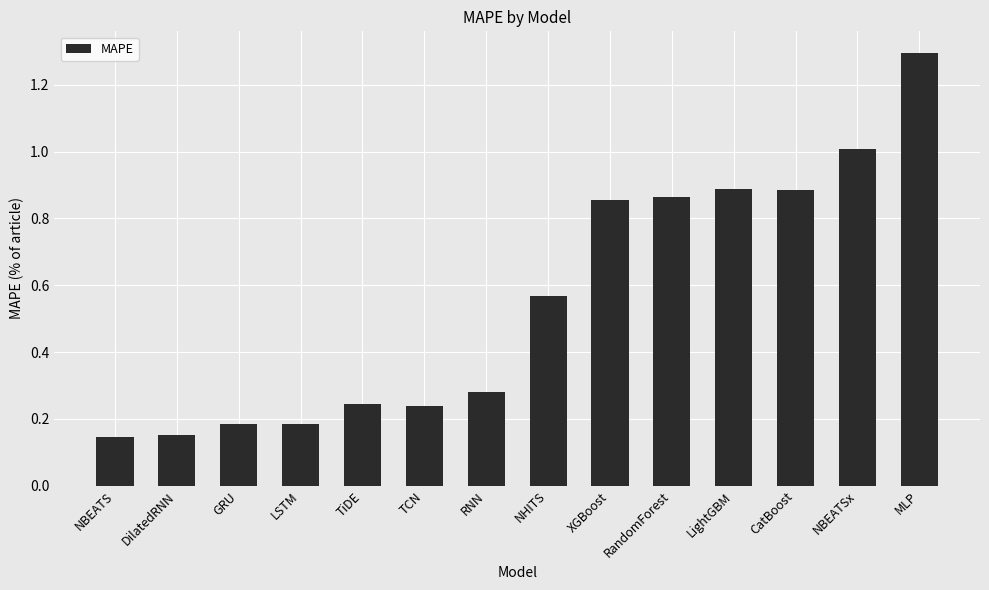

How many categories are shown in the chart?

14